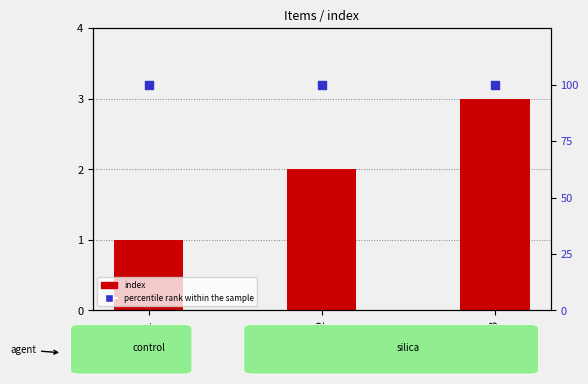

Is the value of percentile rank within the sample at 3 greater than the value of index at 3?

Yes